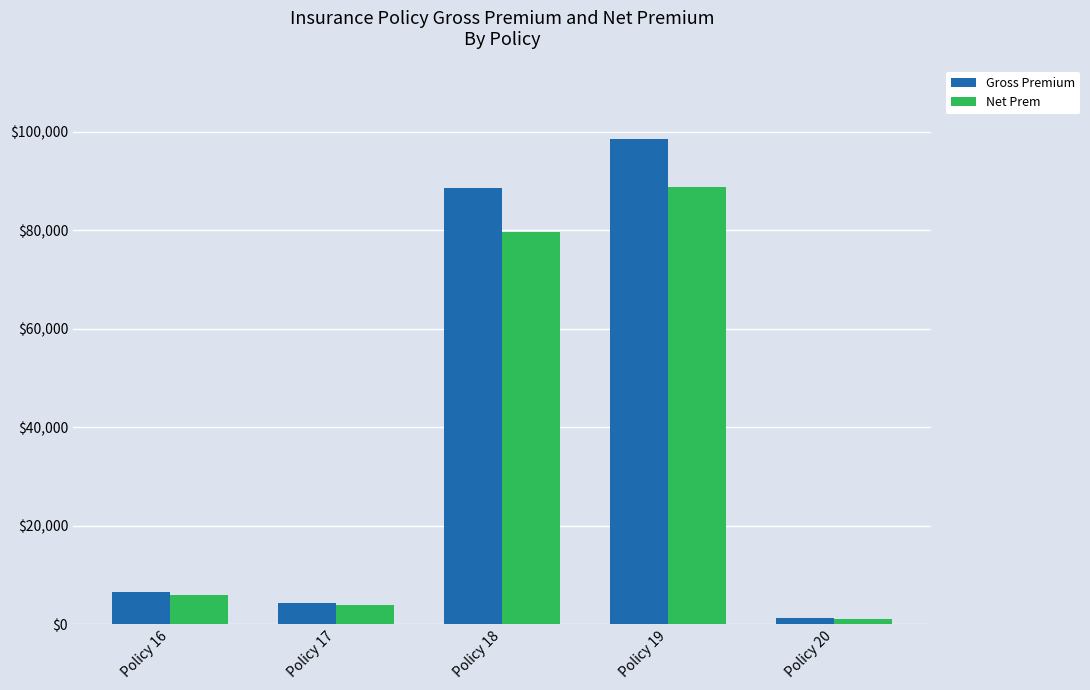

List the series in order of their peak value, lowest first.

Net Prem, Gross Premium